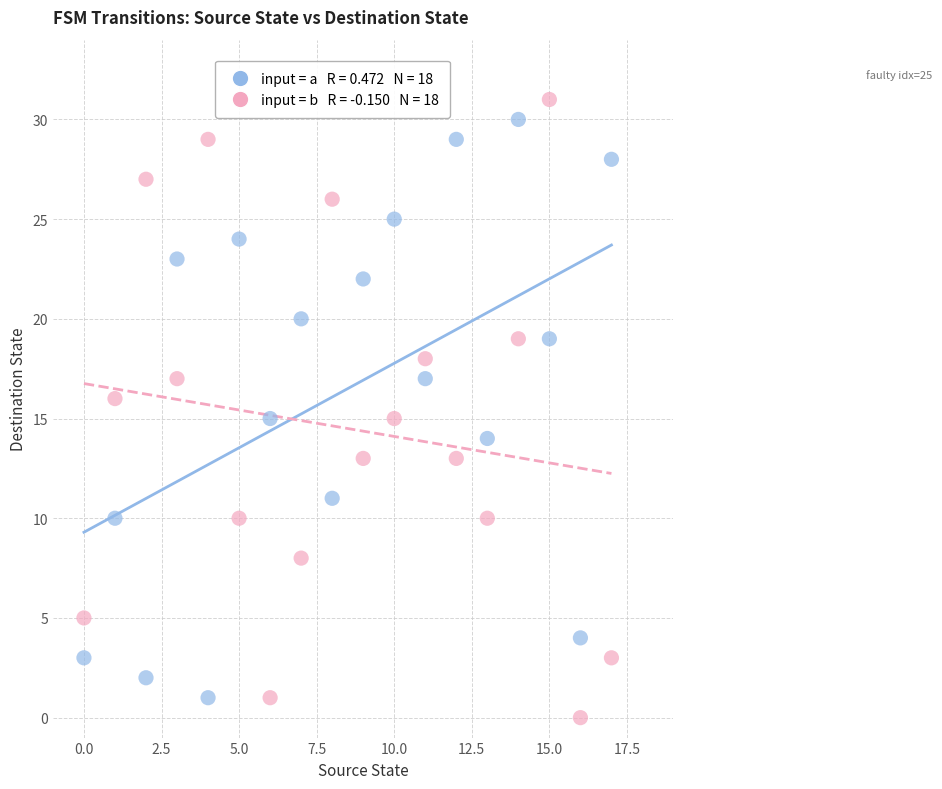

Across all data points, what is the range of Y values (max minus min)?

31